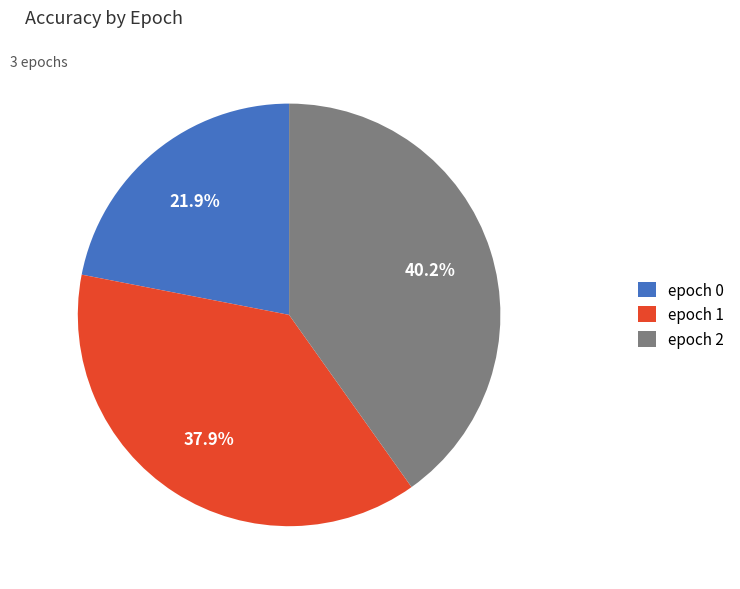

Which slice is the largest?

epoch 2